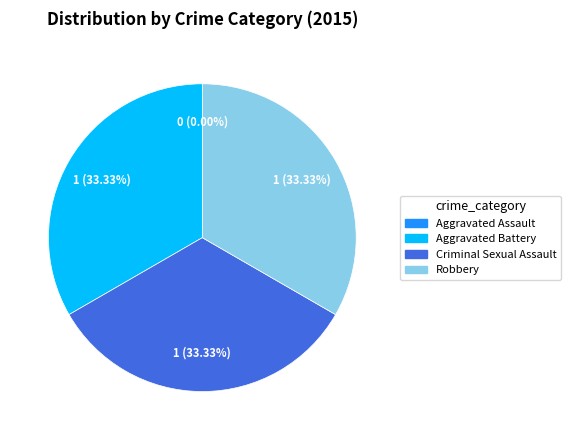

To the nearest percent, what portion does Aggravated Battery represent?

33%